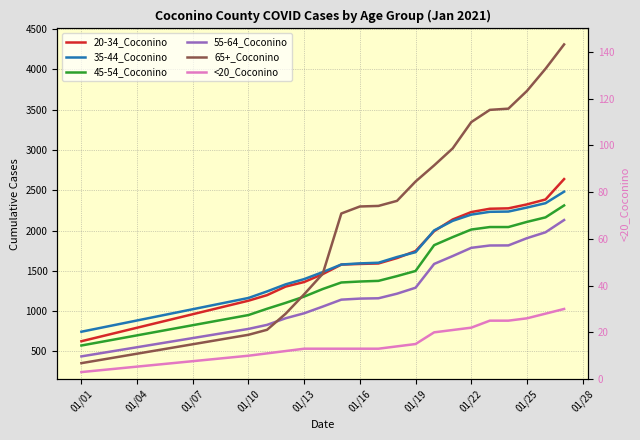

Which series has the widest spread of values?

65+_Coconino